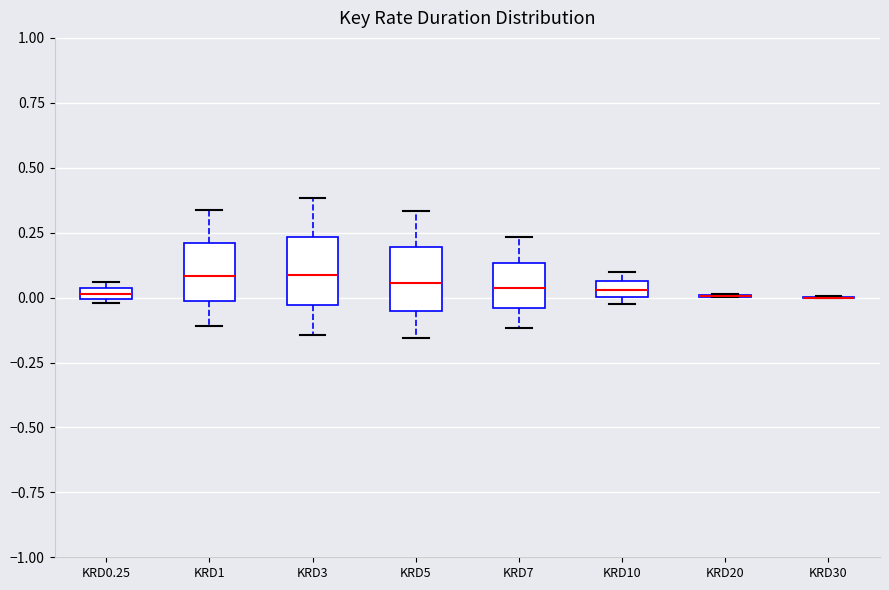

Where is the upper edge of the box for KRD1 on the y-axis? The values are not printed on the chart, so give them approximately, as read against the axis.

0.20